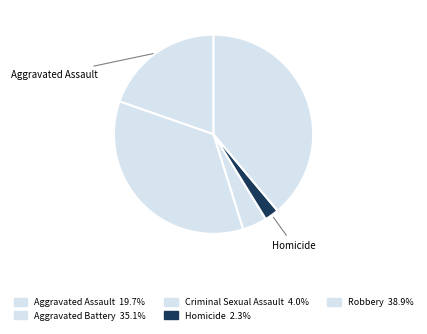

Combined, what portion of the pie is Aggravated Assault and Criminal Sexual Assault?

23.6%